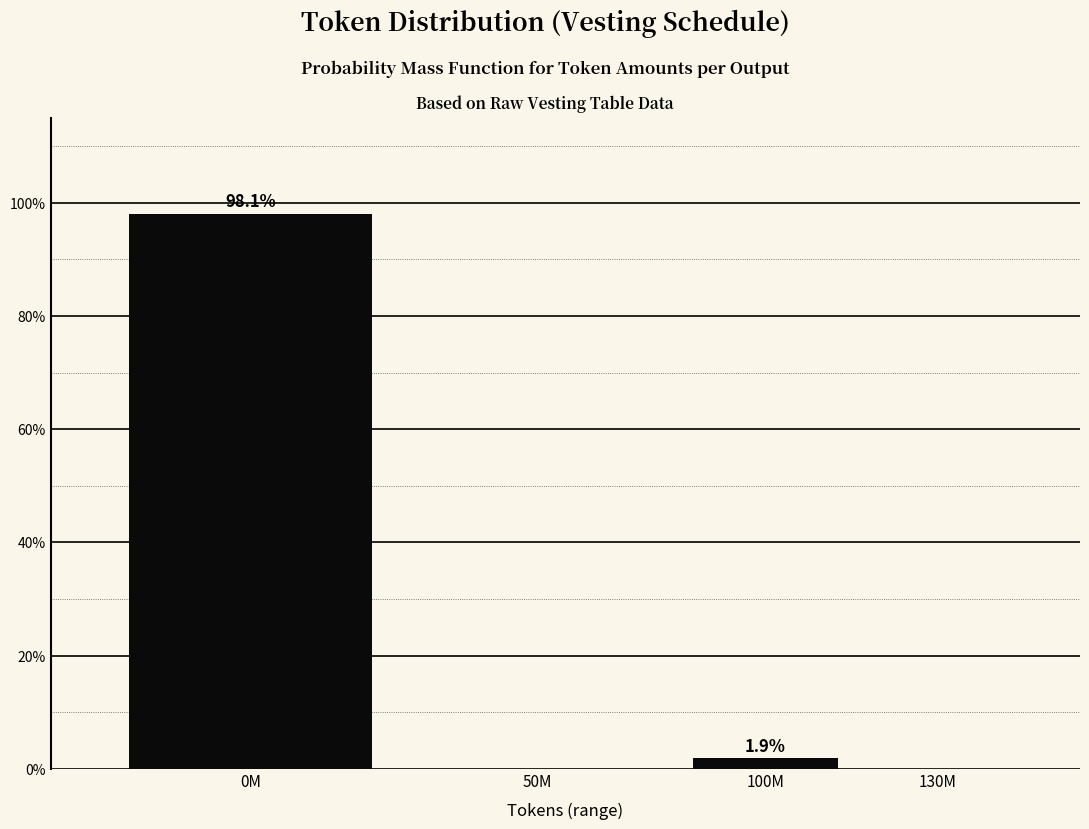

Reading left to right, extract all data points from this chart.

0M=98.1	50M=0.0	100M=1.9	130M=0.0